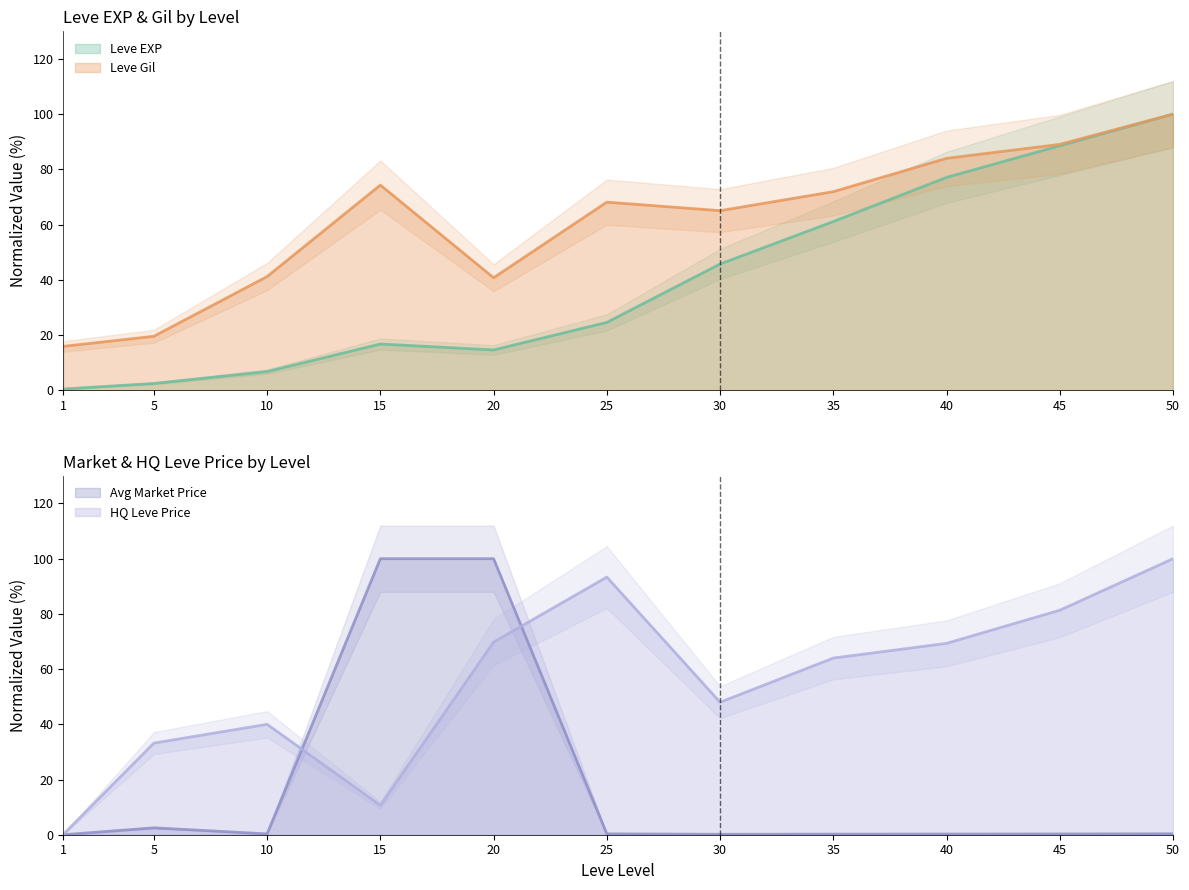

At which label is Leve EXP closest to 50?

30